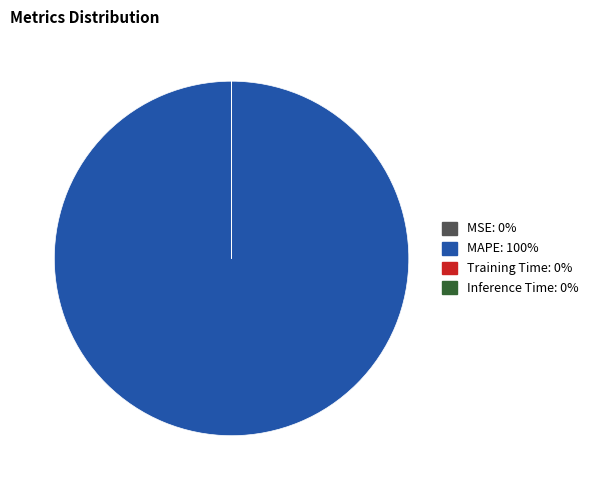

Is there any slice that represents more than half of the pie?

Yes